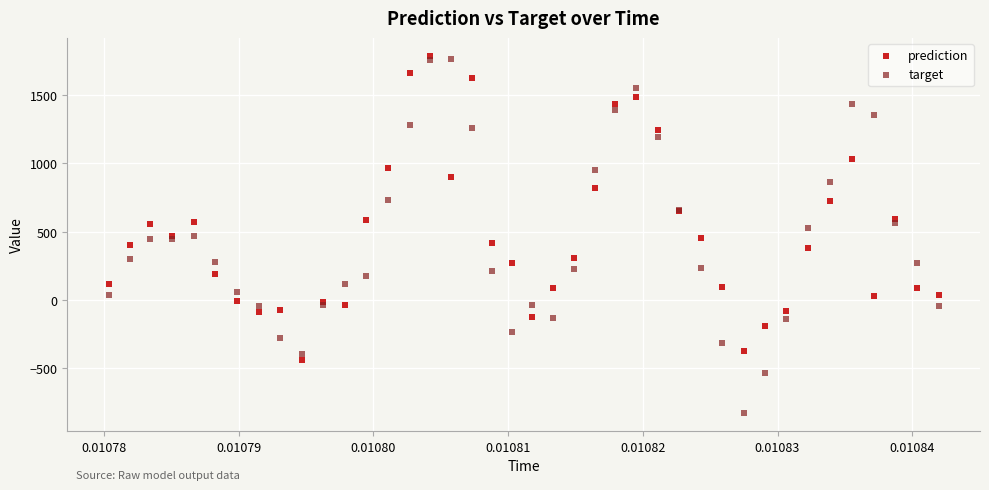

Which series contains the highest Y value?

prediction